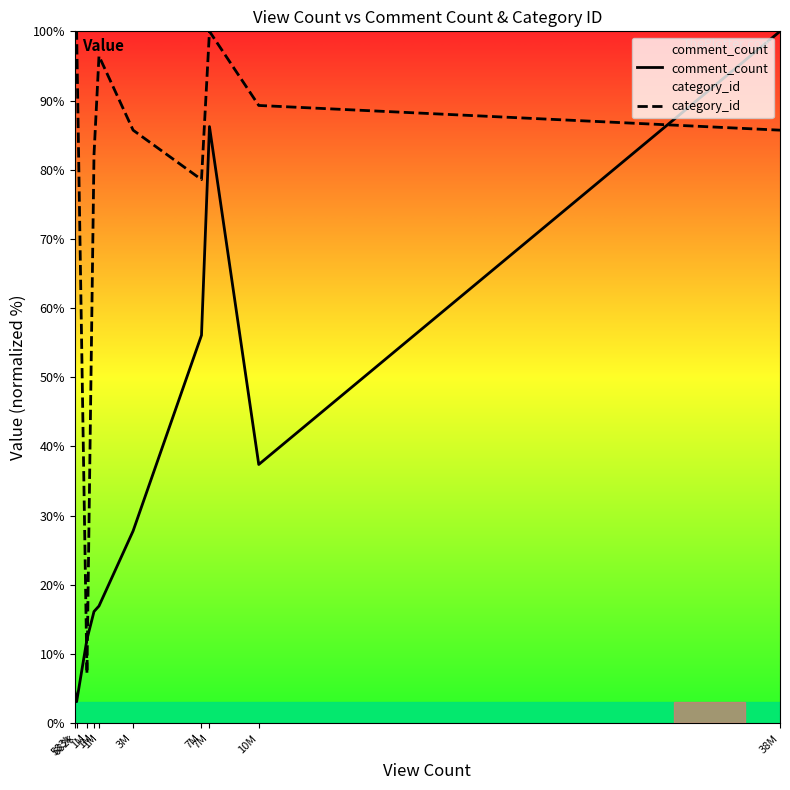

Reading left to right, transcribe all the data shown in this chart.

comment_count: 4.6	3.1	12.1	16.1	16.9	27.8	56.1	86.2	37.4	100.0
category_id: 100.0	100.0	7.1	82.1	96.4	85.7	78.6	100.0	89.3	85.7